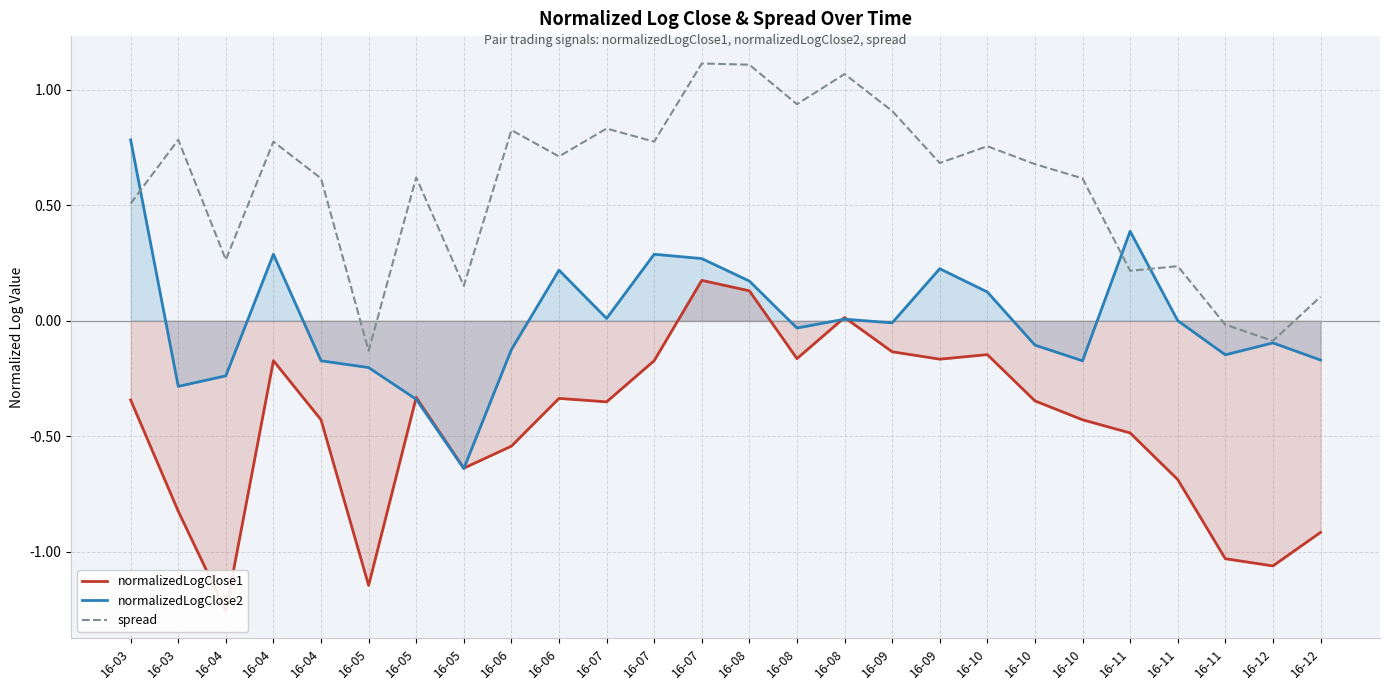

At 16-03, list the series in order from smallest to largest.

normalizedLogClose1, spread, normalizedLogClose2